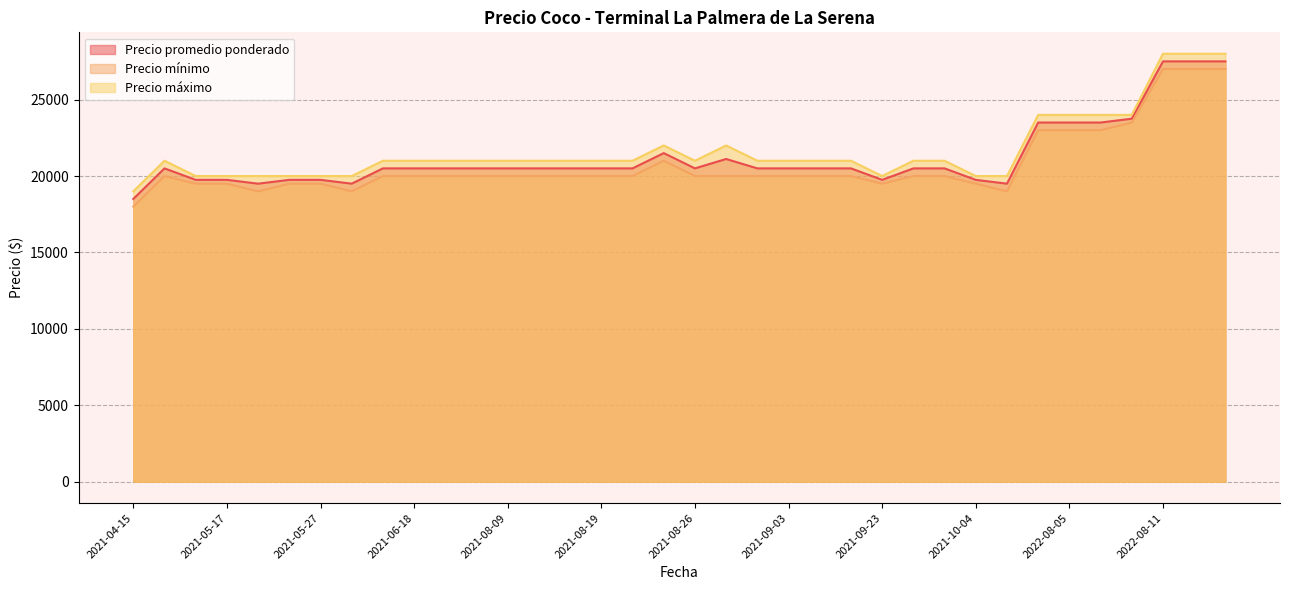

What is the difference between the highest and lowest values at 2022-08-11?

1000